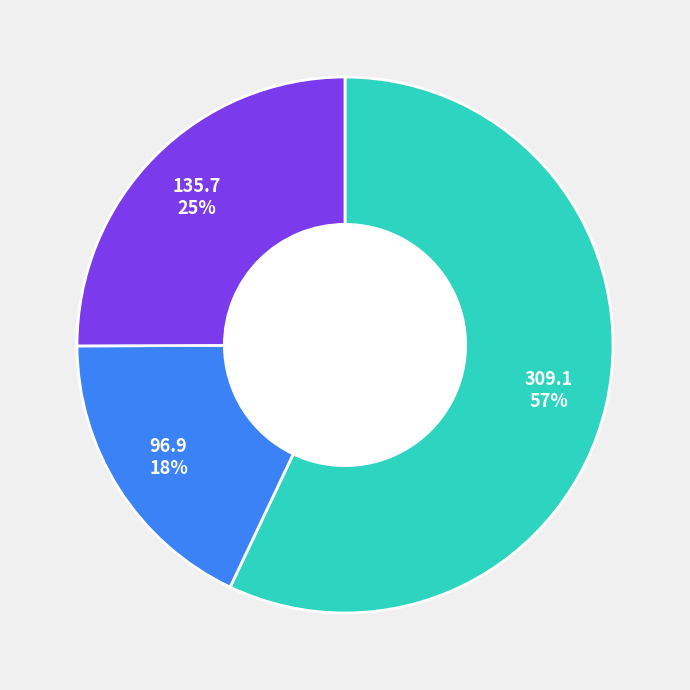

To the nearest percent, what is the difference between the largest and smallest slice percentages?

39%